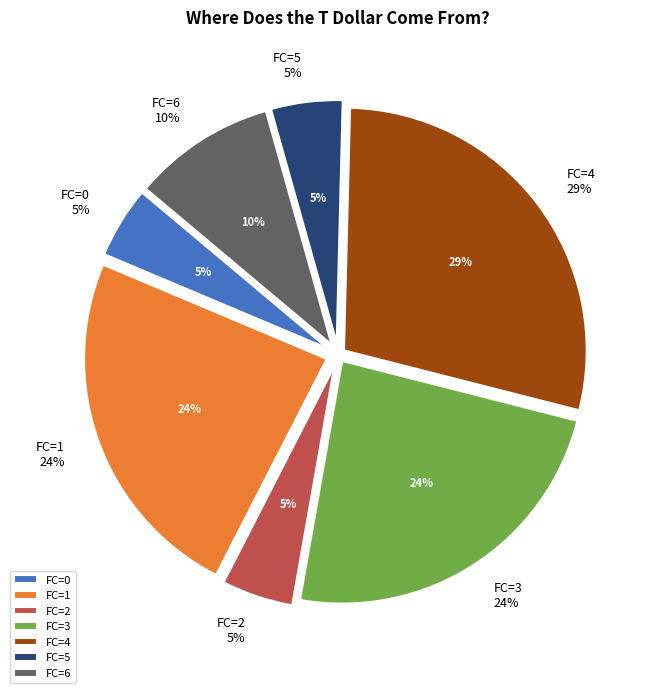

Is there any slice that represents more than half of the pie?

No